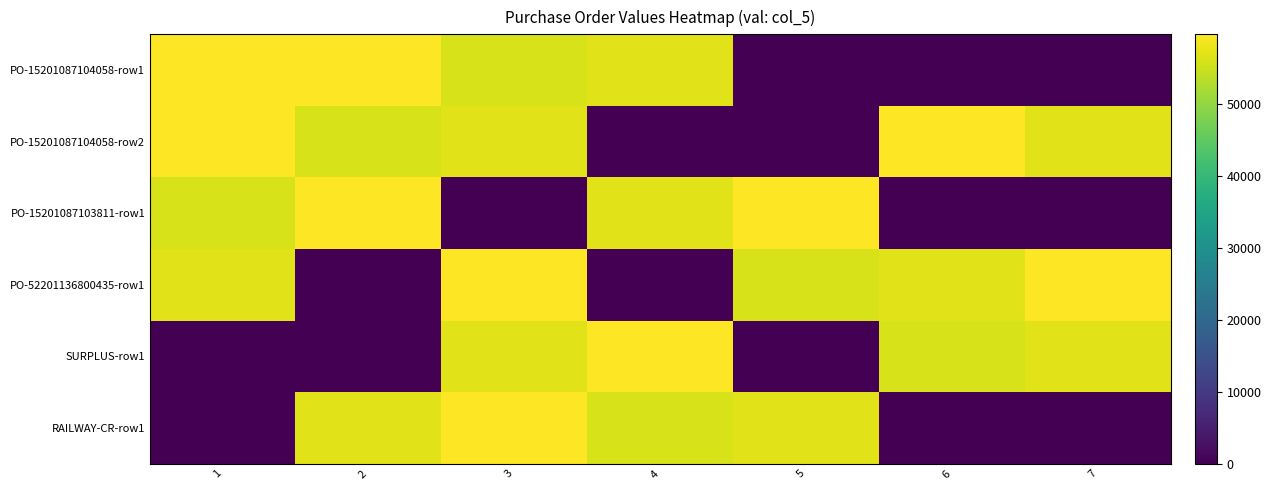

At how many categories does at least one series exceed 46727?

7